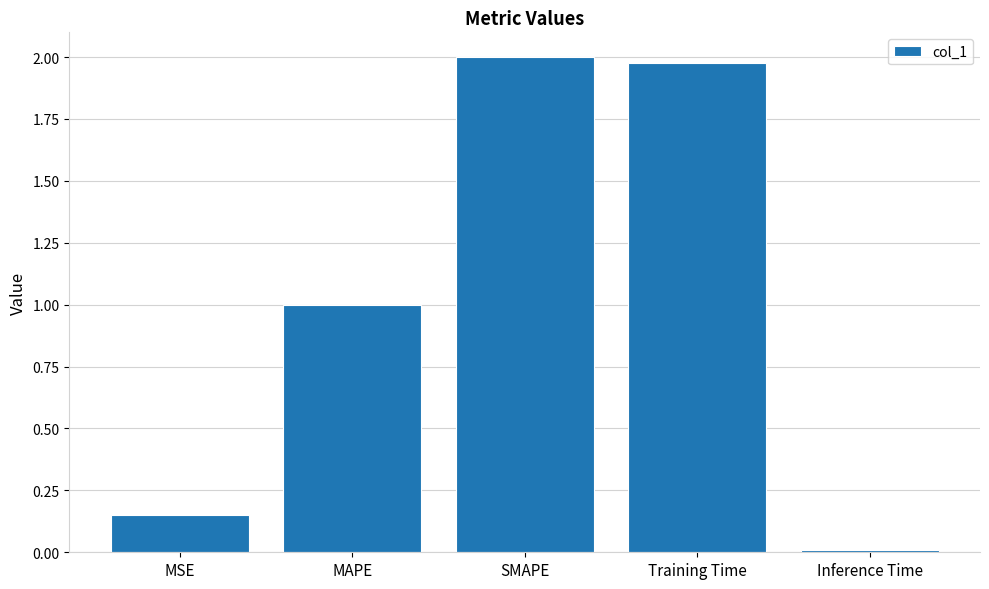

How many bars are there in total?

5